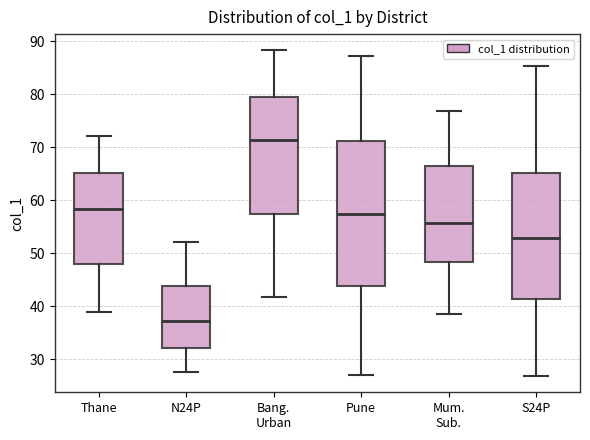

Reading left to right, transcribe this box plot: for each box, give where its median line is, the range the box spans, and where its two whiskers end, as read against the y-axis. The values are not printed on the chart, so give them approximately, as read against the axis.

Thane: median 58, box 48 to 65, whiskers 39 to 72
N24P: median 37, box 32 to 44, whiskers 28 to 52
Bang. Urban: median 71, box 57 to 79, whiskers 42 to 88
Pune: median 57, box 44 to 71, whiskers 27 to 87
Mum. Sub.: median 56, box 48 to 66, whiskers 39 to 77
S24P: median 53, box 41 to 65, whiskers 27 to 85